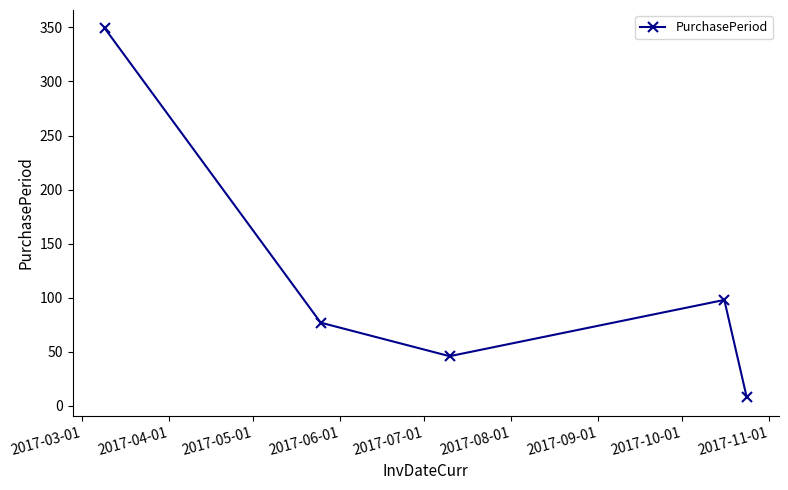

How many interior local peaks (higher than both neighbors) does the data have?

1